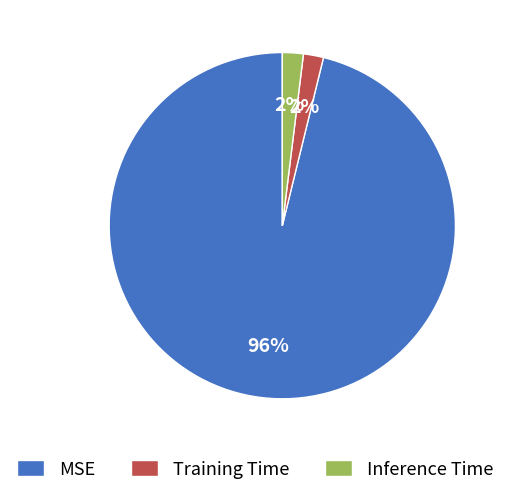

Which has a higher value, Inference Time or MSE?

MSE